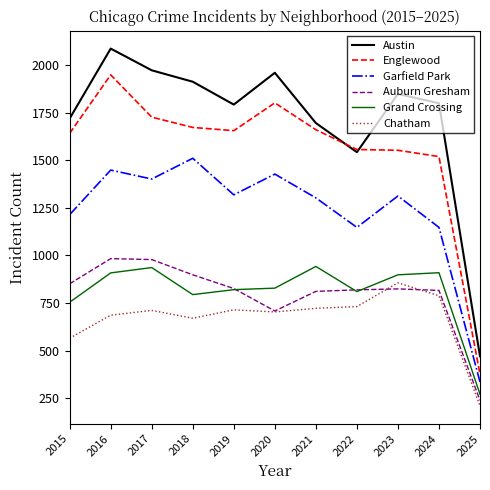

What is the average value of the Garfield Park series?

1233